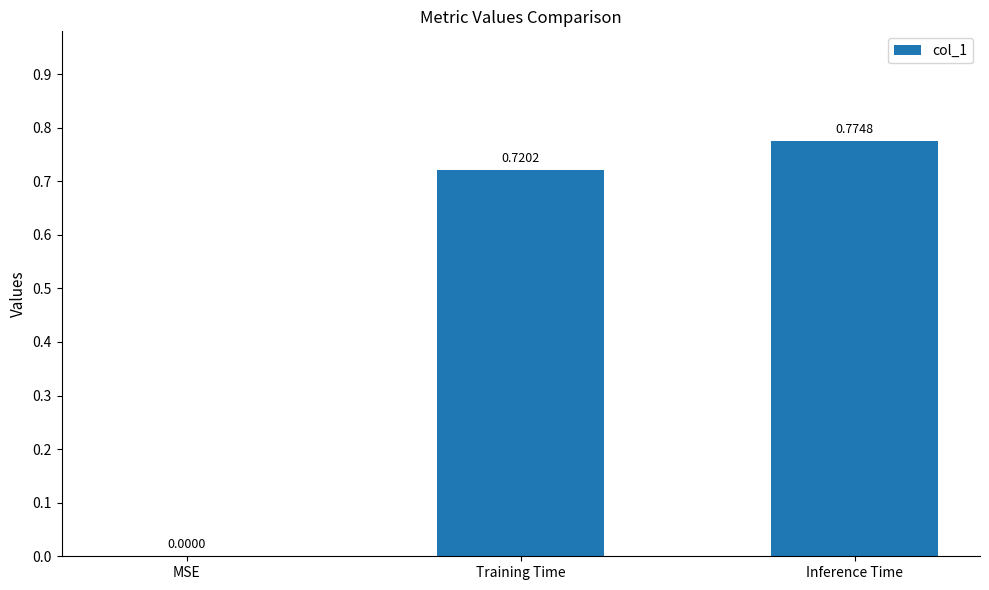

Where is the data nearest to the value 0?

MSE